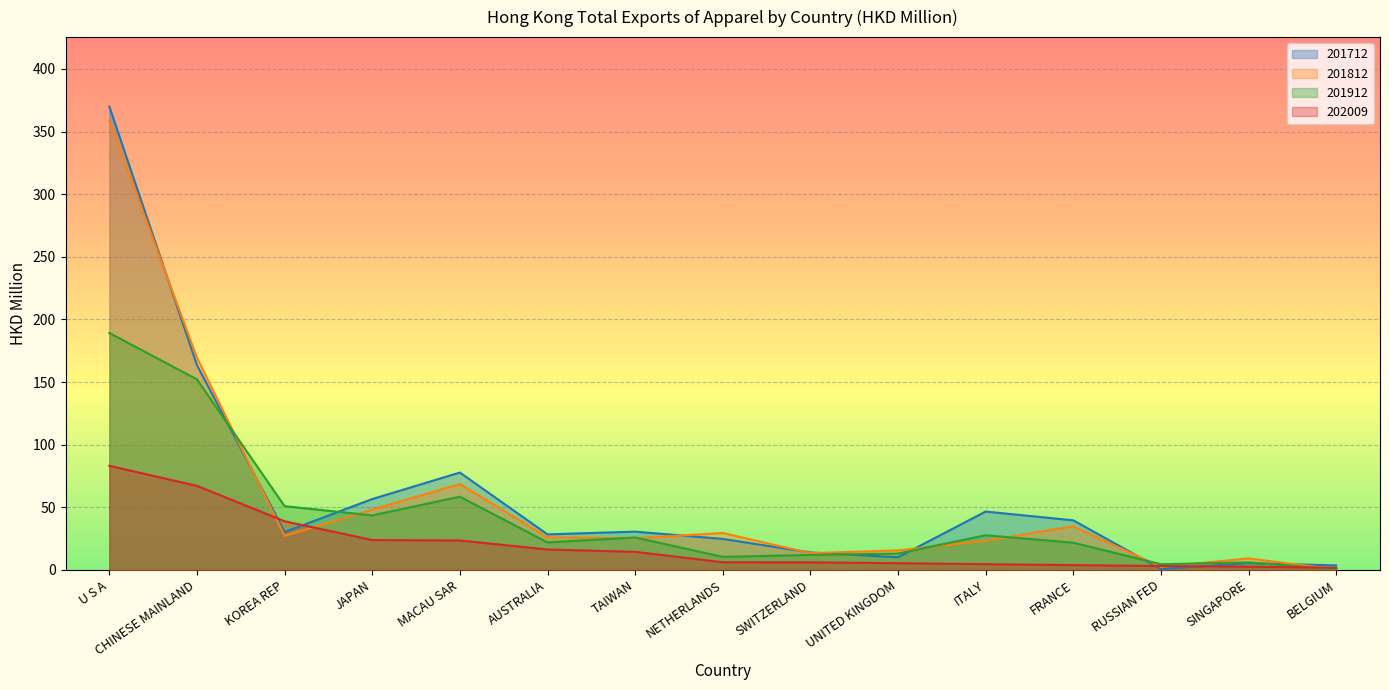

At which category is the sum across all series the highest?

U S A